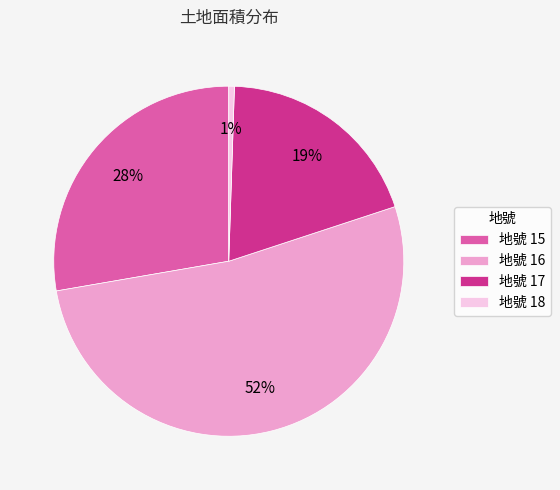

Count the number of slices in the pie.

4